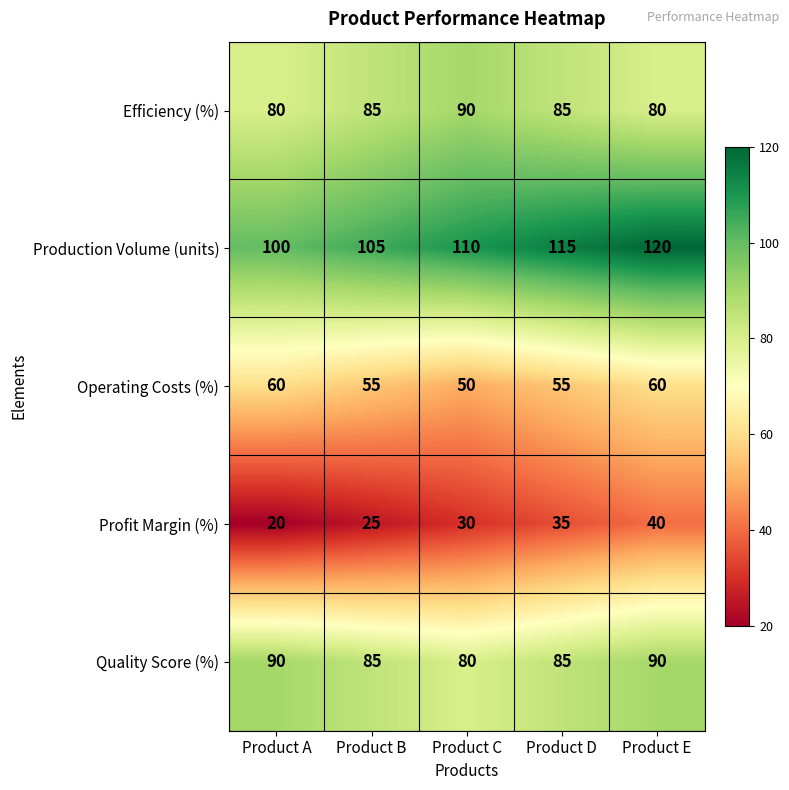

At how many categories does at least one series exceed 73?

5